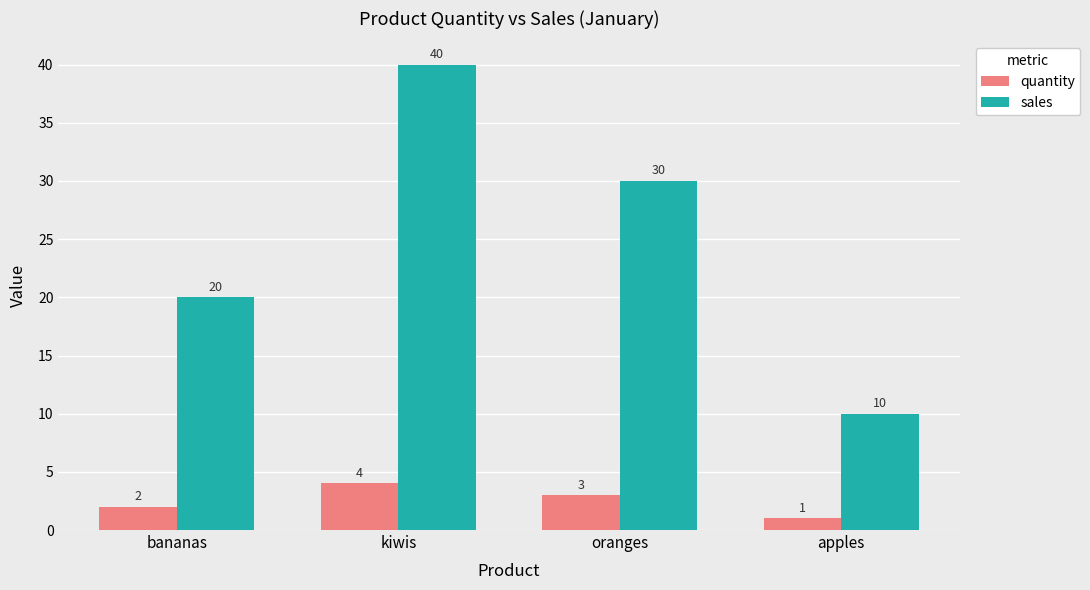

What is the difference between the maximum and minimum values in the quantity series?

3